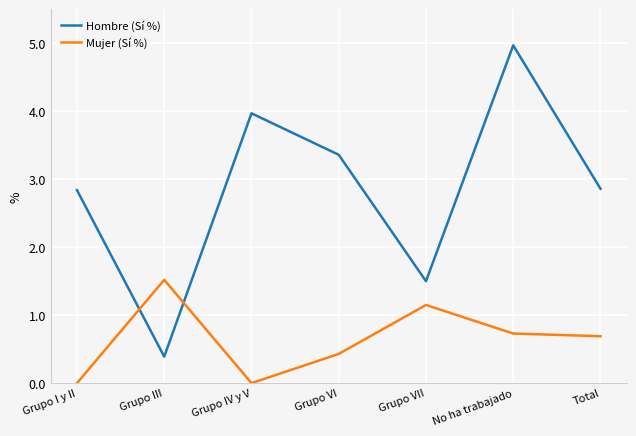

Which series has the largest range (max minus min)?

Hombre (Sí %)